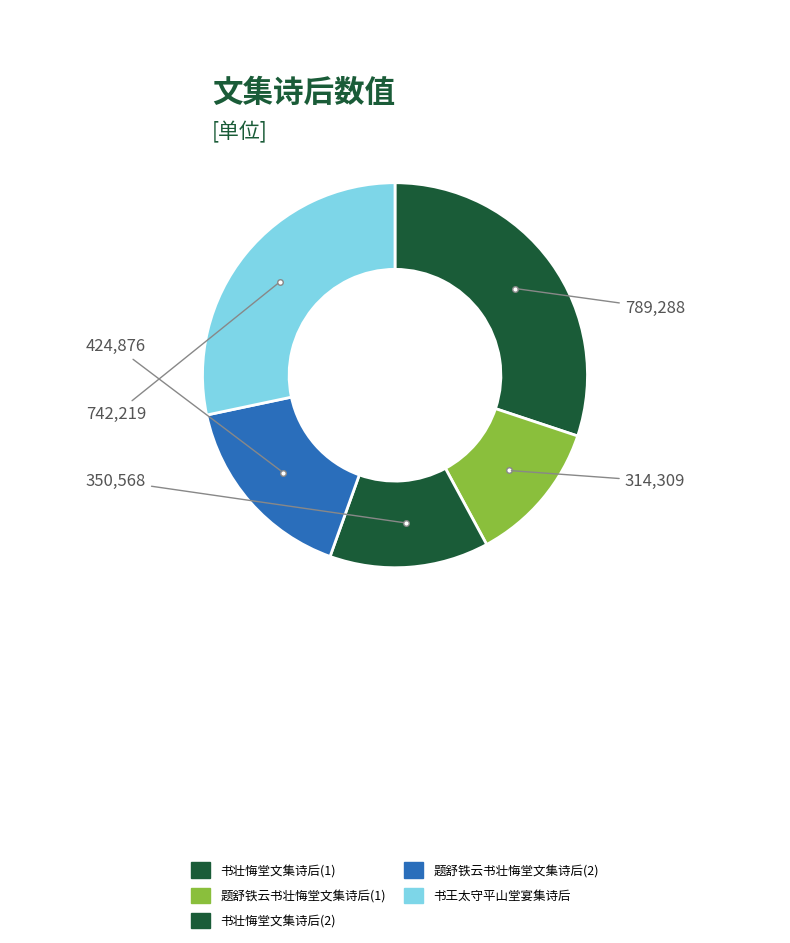

How many slices are in this pie chart?

5